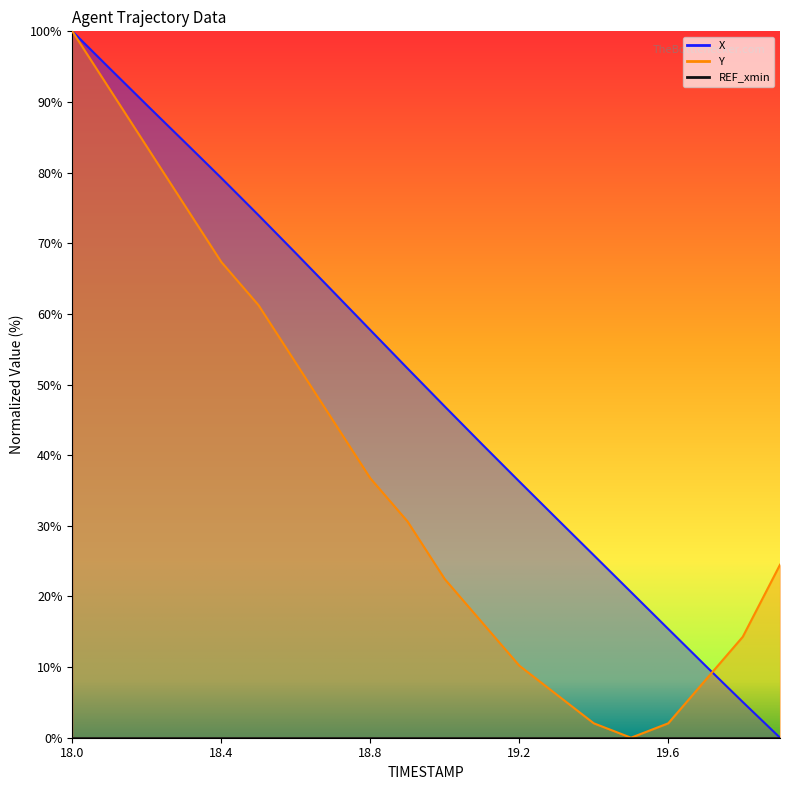

At which label does Y first exceed 30?

18.0